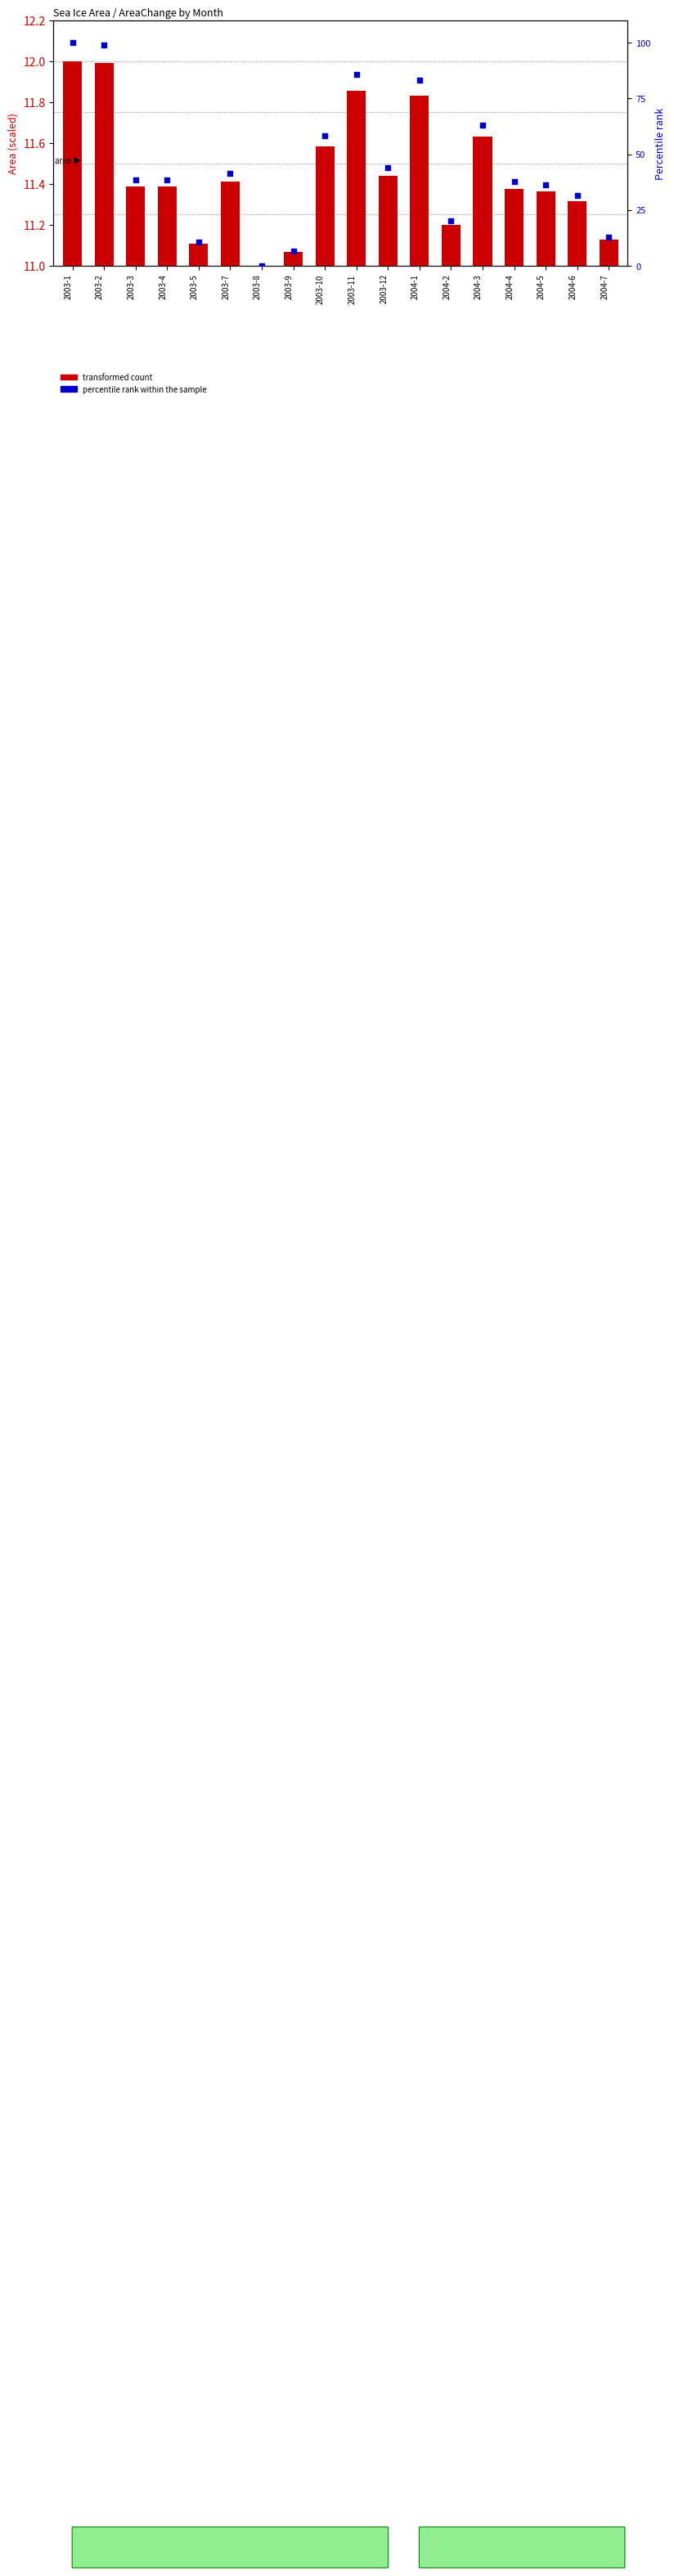

Which series reaches the minimum Y coordinate?

percentile rank within the sample